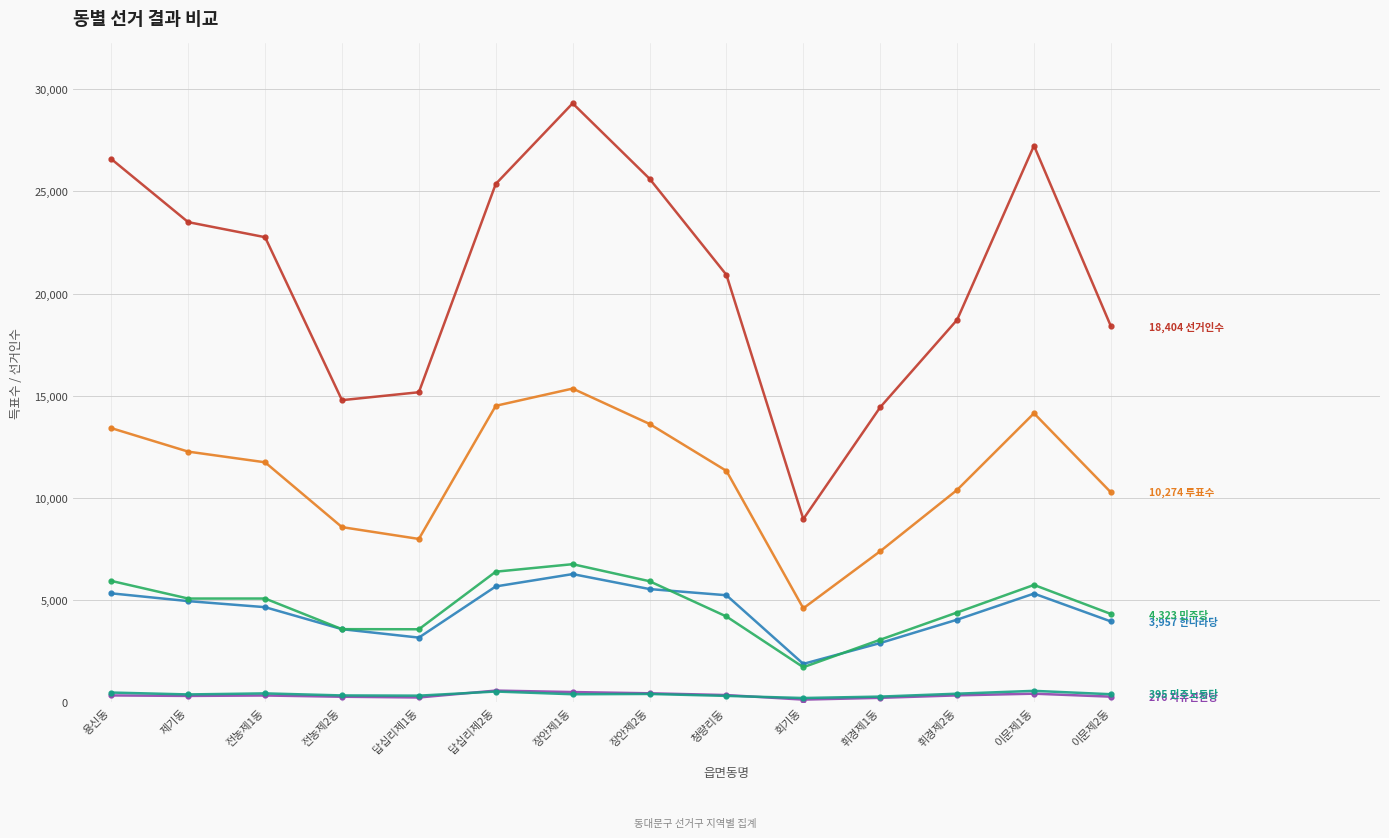

Which label corresponds to the largest value in the chart?

장안제1동